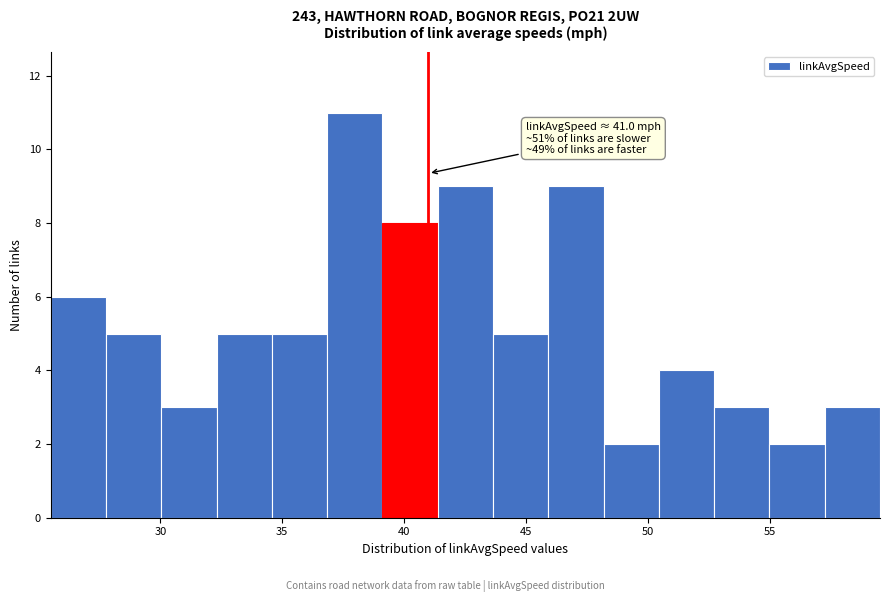

Which range on the x-axis has the tallest bar?

37.0 to 39.0